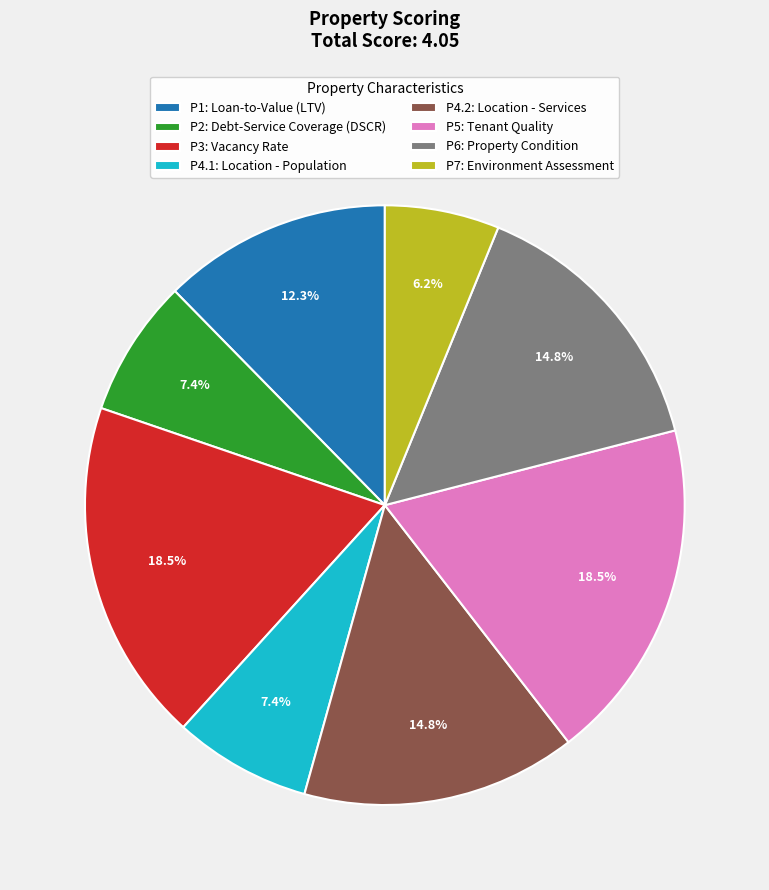

Combined, what portion of the pie is P5: Tenant Quality and P6: Property Condition?

33.3%